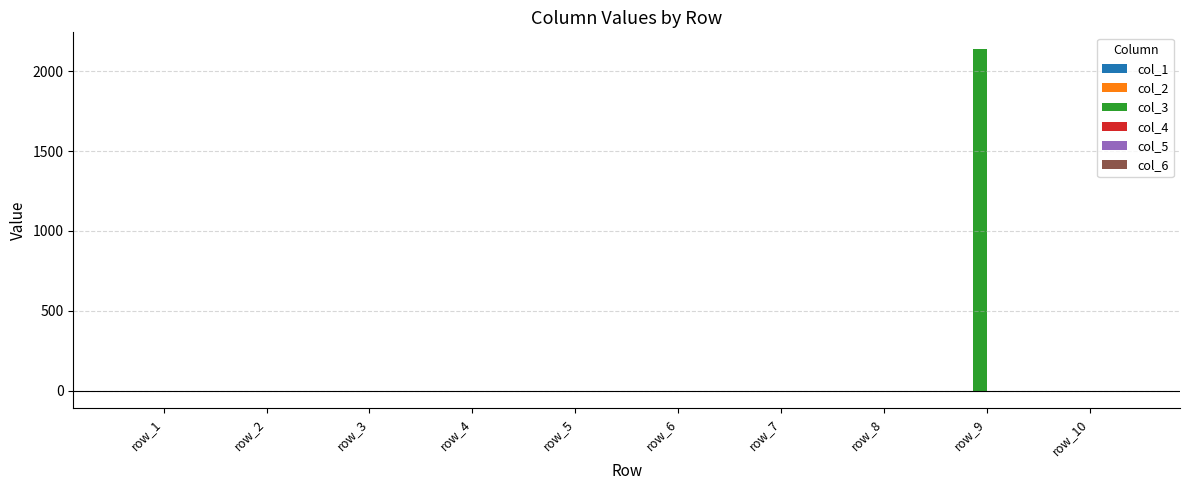

Which label corresponds to the largest value in the chart?

row_9